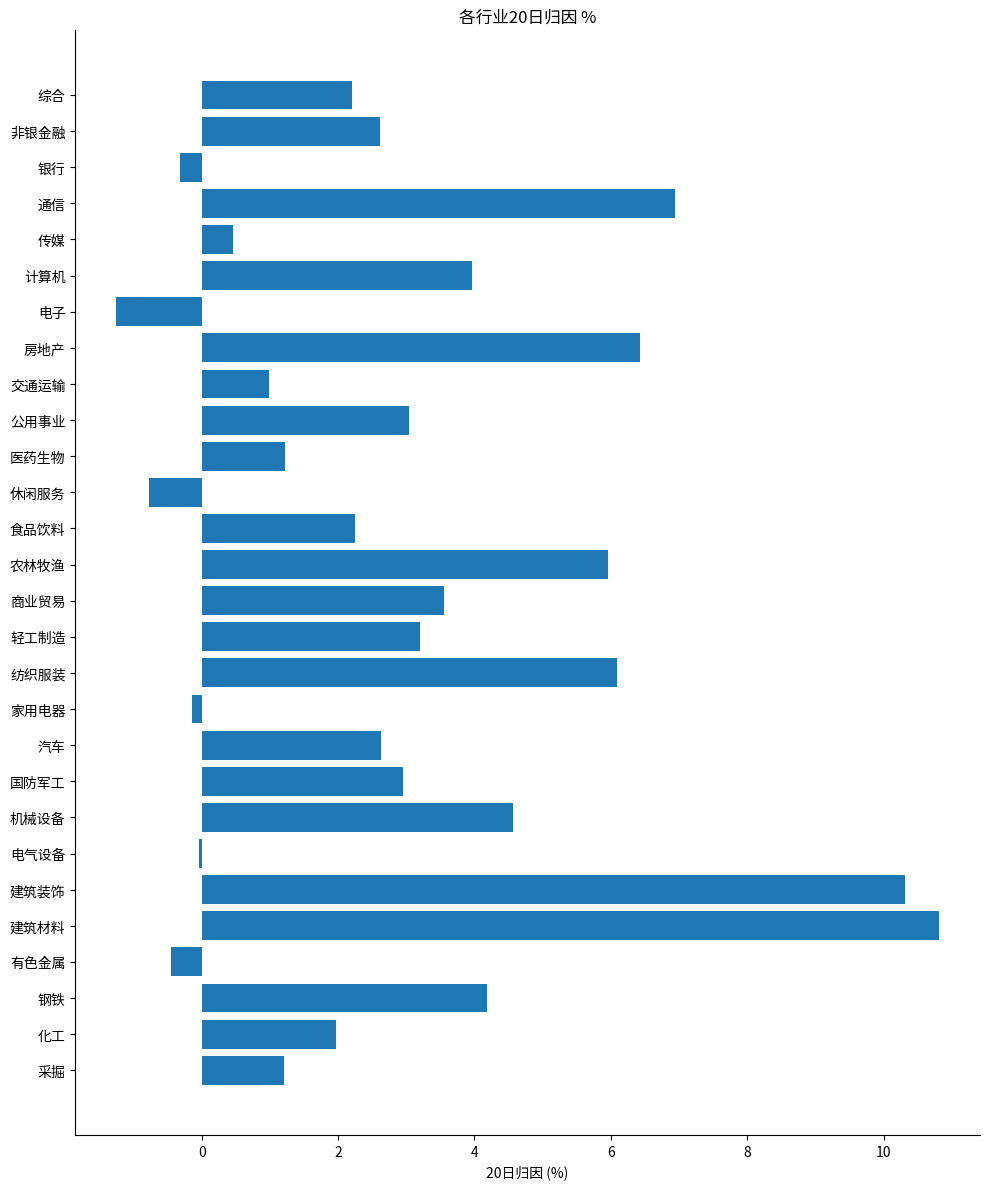

Is it true that the value at 房地产 is 6.4?

True